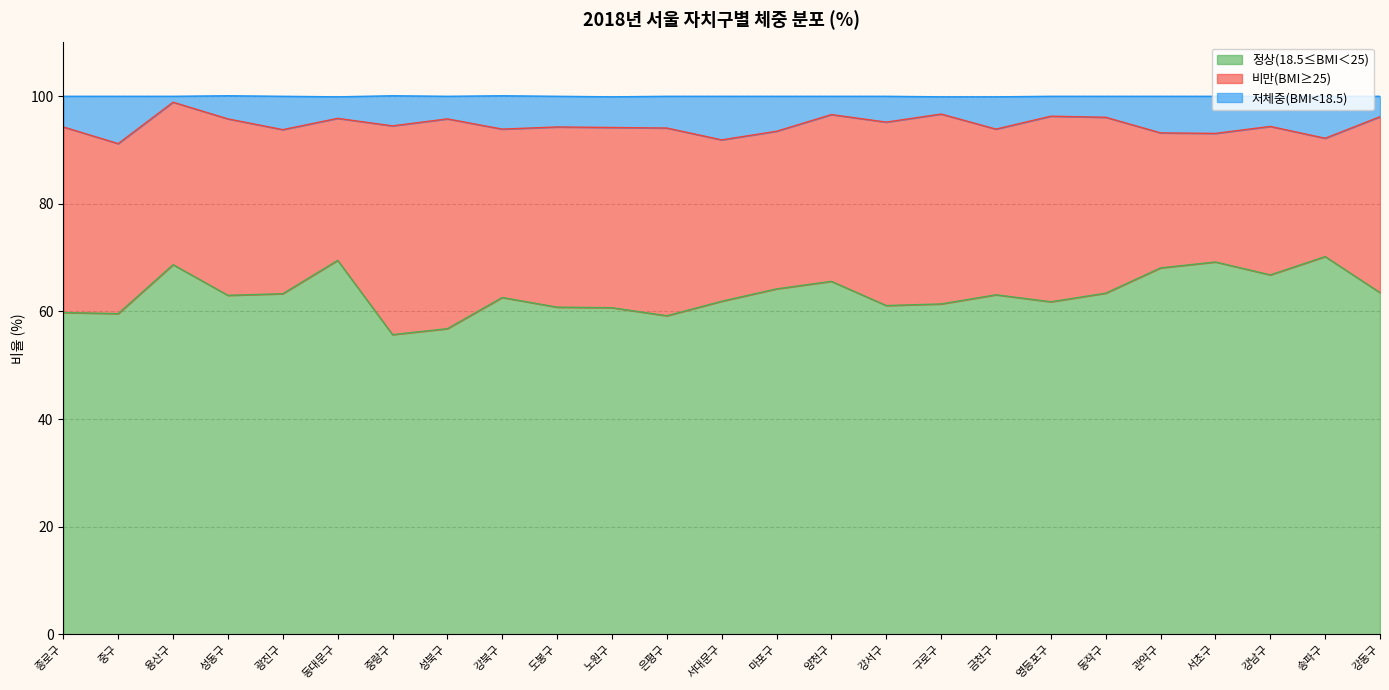

What is the difference between the maximum and minimum values in the 정상(18.5≤BMI＜25) series?

14.5